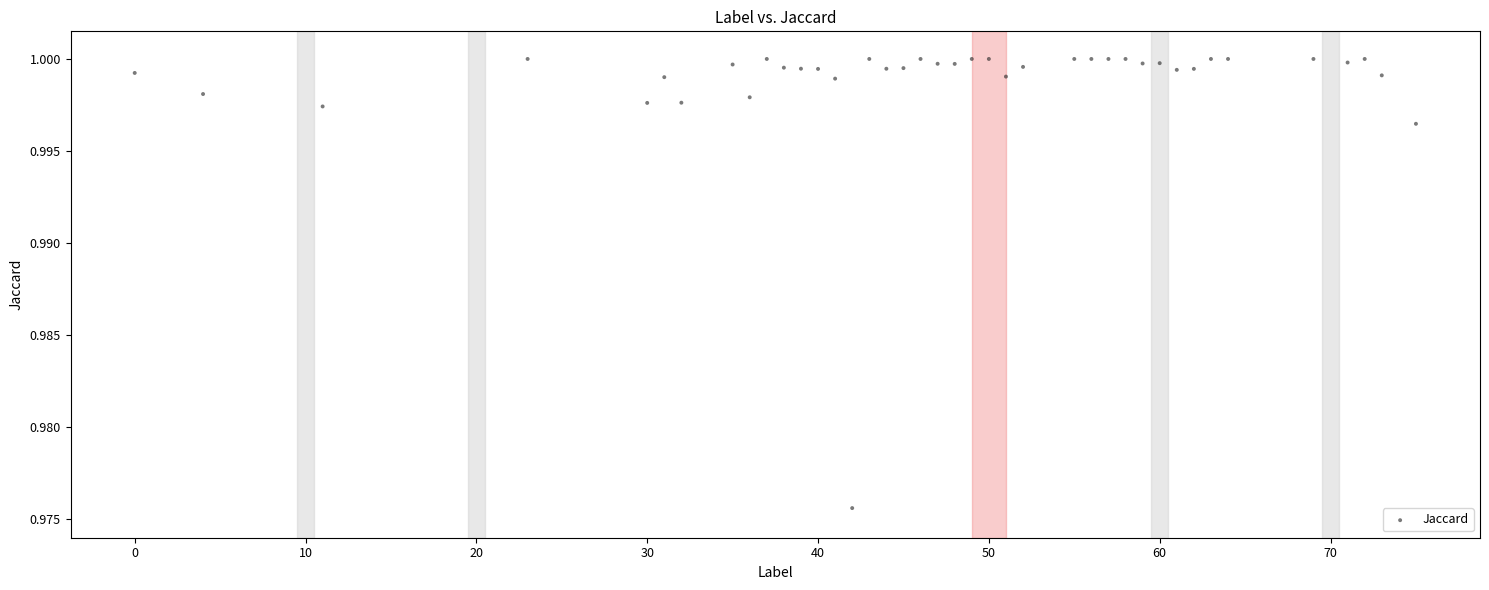

What is the range of X values (max minus min)?

75.0